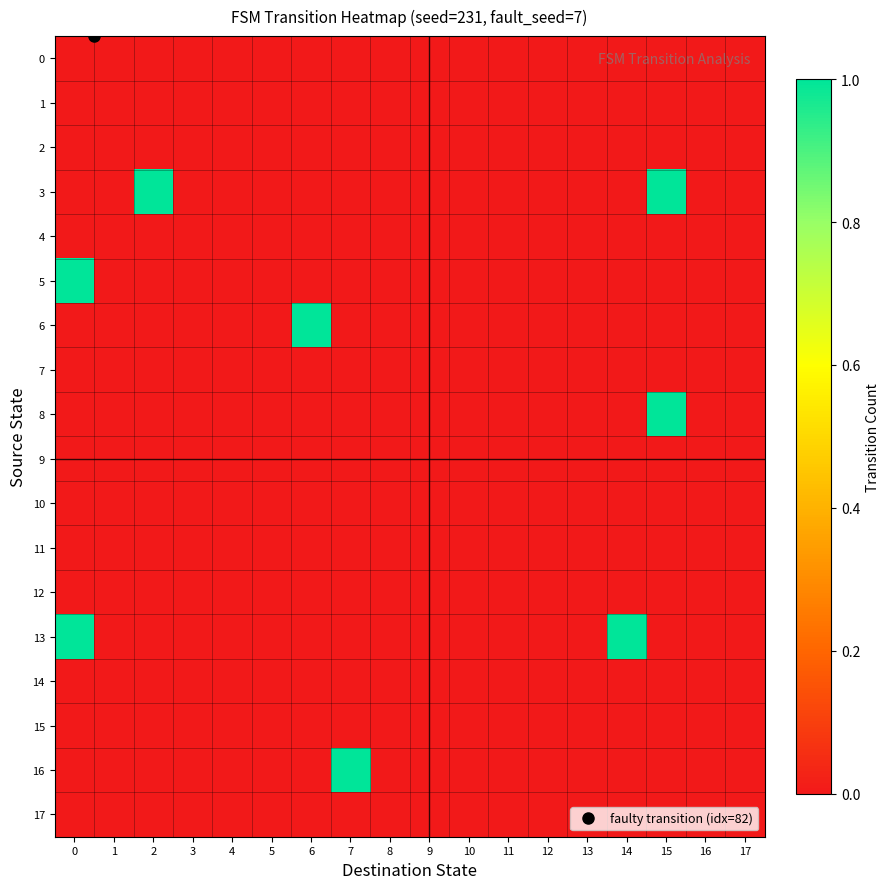

Reading left to right, list all the values displayed in this chart.

0: 0=0	1=0	2=0	3=0	4=0	5=0	6=0	7=0	8=0	9=0	10=0	11=0	12=0	13=0	14=0	15=0	16=0	17=0
1: 0=0	1=0	2=0	3=0	4=0	5=0	6=0	7=0	8=0	9=0	10=0	11=0	12=0	13=0	14=0	15=0	16=0	17=0
2: 0=0	1=0	2=0	3=0	4=0	5=0	6=0	7=0	8=0	9=0	10=0	11=0	12=0	13=0	14=0	15=0	16=0	17=0
3: 0=0	1=0	2=1	3=0	4=0	5=0	6=0	7=0	8=0	9=0	10=0	11=0	12=0	13=0	14=0	15=1	16=0	17=0
4: 0=0	1=0	2=0	3=0	4=0	5=0	6=0	7=0	8=0	9=0	10=0	11=0	12=0	13=0	14=0	15=0	16=0	17=0
5: 0=1	1=0	2=0	3=0	4=0	5=0	6=0	7=0	8=0	9=0	10=0	11=0	12=0	13=0	14=0	15=0	16=0	17=0
6: 0=0	1=0	2=0	3=0	4=0	5=0	6=1	7=0	8=0	9=0	10=0	11=0	12=0	13=0	14=0	15=0	16=0	17=0
7: 0=0	1=0	2=0	3=0	4=0	5=0	6=0	7=0	8=0	9=0	10=0	11=0	12=0	13=0	14=0	15=0	16=0	17=0
8: 0=0	1=0	2=0	3=0	4=0	5=0	6=0	7=0	8=0	9=0	10=0	11=0	12=0	13=0	14=0	15=1	16=0	17=0
9: 0=0	1=0	2=0	3=0	4=0	5=0	6=0	7=0	8=0	9=0	10=0	11=0	12=0	13=0	14=0	15=0	16=0	17=0
10: 0=0	1=0	2=0	3=0	4=0	5=0	6=0	7=0	8=0	9=0	10=0	11=0	12=0	13=0	14=0	15=0	16=0	17=0
11: 0=0	1=0	2=0	3=0	4=0	5=0	6=0	7=0	8=0	9=0	10=0	11=0	12=0	13=0	14=0	15=0	16=0	17=0
12: 0=0	1=0	2=0	3=0	4=0	5=0	6=0	7=0	8=0	9=0	10=0	11=0	12=0	13=0	14=0	15=0	16=0	17=0
13: 0=1	1=0	2=0	3=0	4=0	5=0	6=0	7=0	8=0	9=0	10=0	11=0	12=0	13=0	14=1	15=0	16=0	17=0
14: 0=0	1=0	2=0	3=0	4=0	5=0	6=0	7=0	8=0	9=0	10=0	11=0	12=0	13=0	14=0	15=0	16=0	17=0
15: 0=0	1=0	2=0	3=0	4=0	5=0	6=0	7=0	8=0	9=0	10=0	11=0	12=0	13=0	14=0	15=0	16=0	17=0
16: 0=0	1=0	2=0	3=0	4=0	5=0	6=0	7=1	8=0	9=0	10=0	11=0	12=0	13=0	14=0	15=0	16=0	17=0
17: 0=0	1=0	2=0	3=0	4=0	5=0	6=0	7=0	8=0	9=0	10=0	11=0	12=0	13=0	14=0	15=0	16=0	17=0